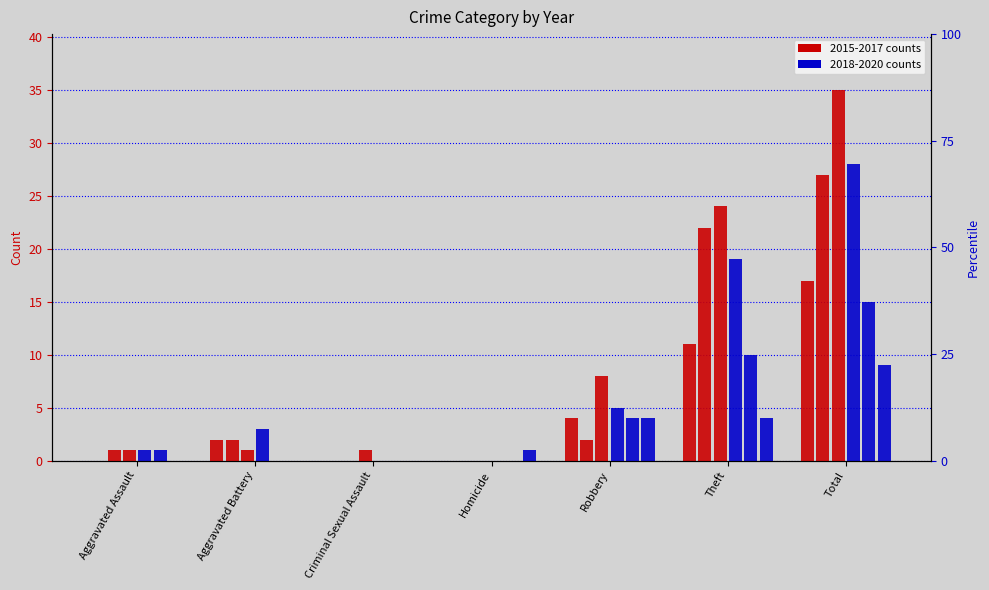

Count the 2015 values in the range 0 to 11.

6